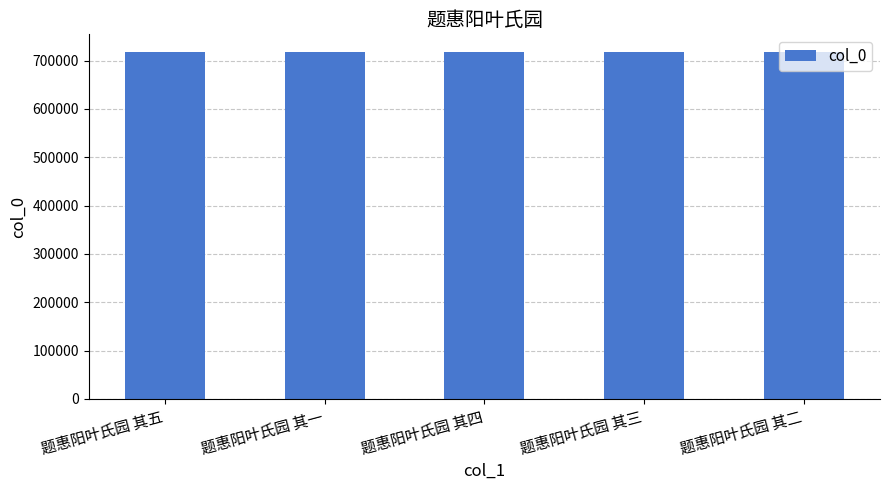

Approximately how many times larger is the value at 题惠阳叶氏园 其三 compared to 题惠阳叶氏园 其二?

1.0